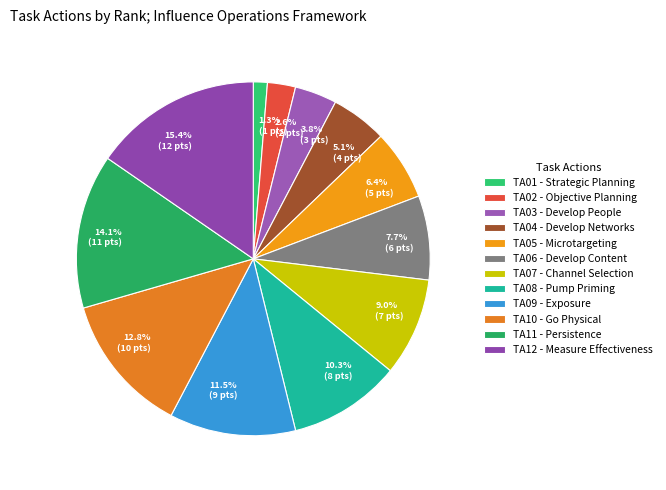

Which has a higher value, TA11 or TA12?

TA12